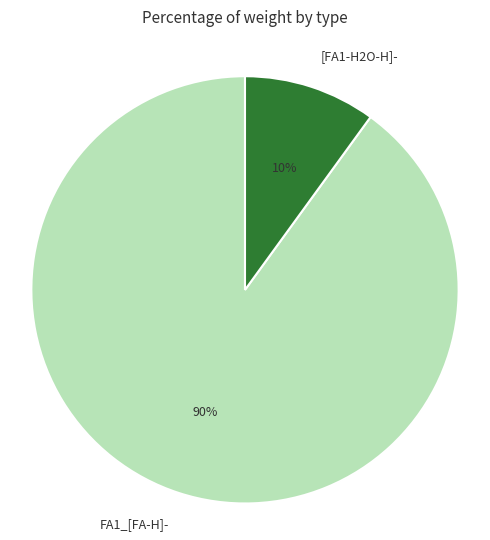

What is the ratio of the value at FA1_[FA-H]- to the value at [FA1-H2O-H]-?

9.0